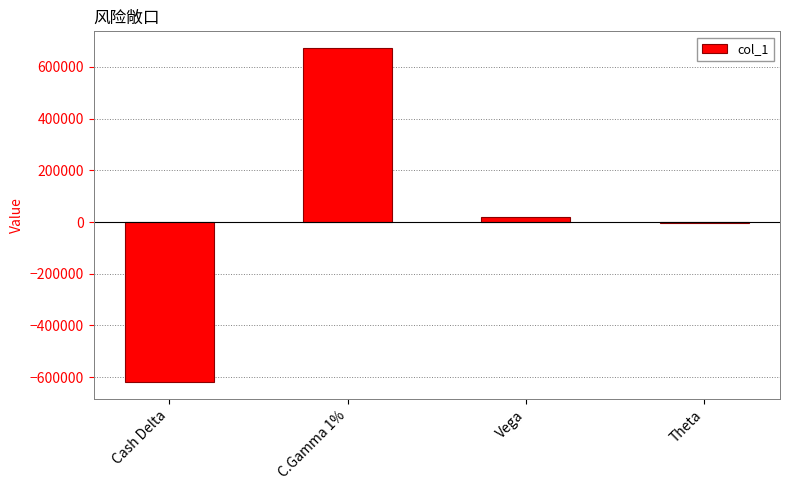

The chart shows a value of -1110799 at Cash Delta. True or false?

False